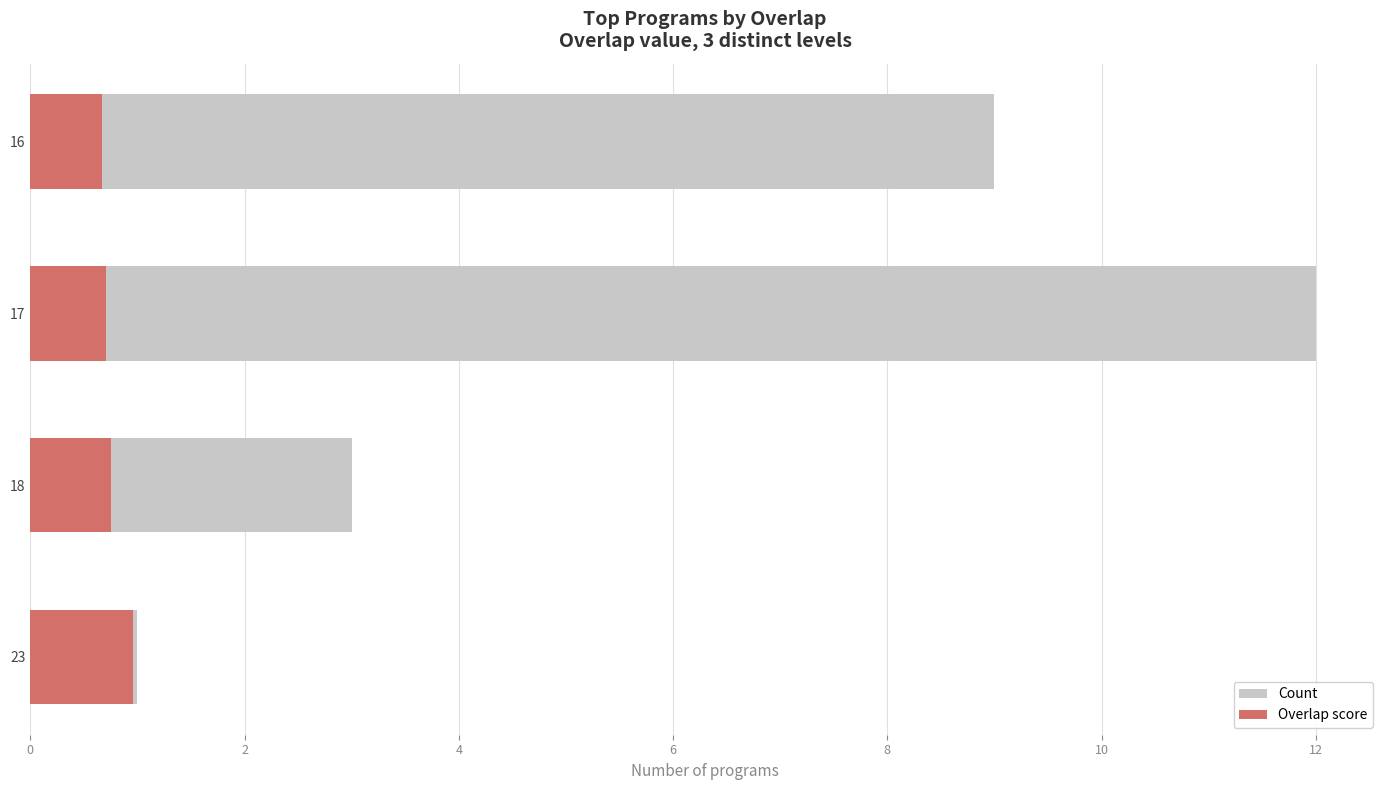

What is the highest value of the Count series?

12.0